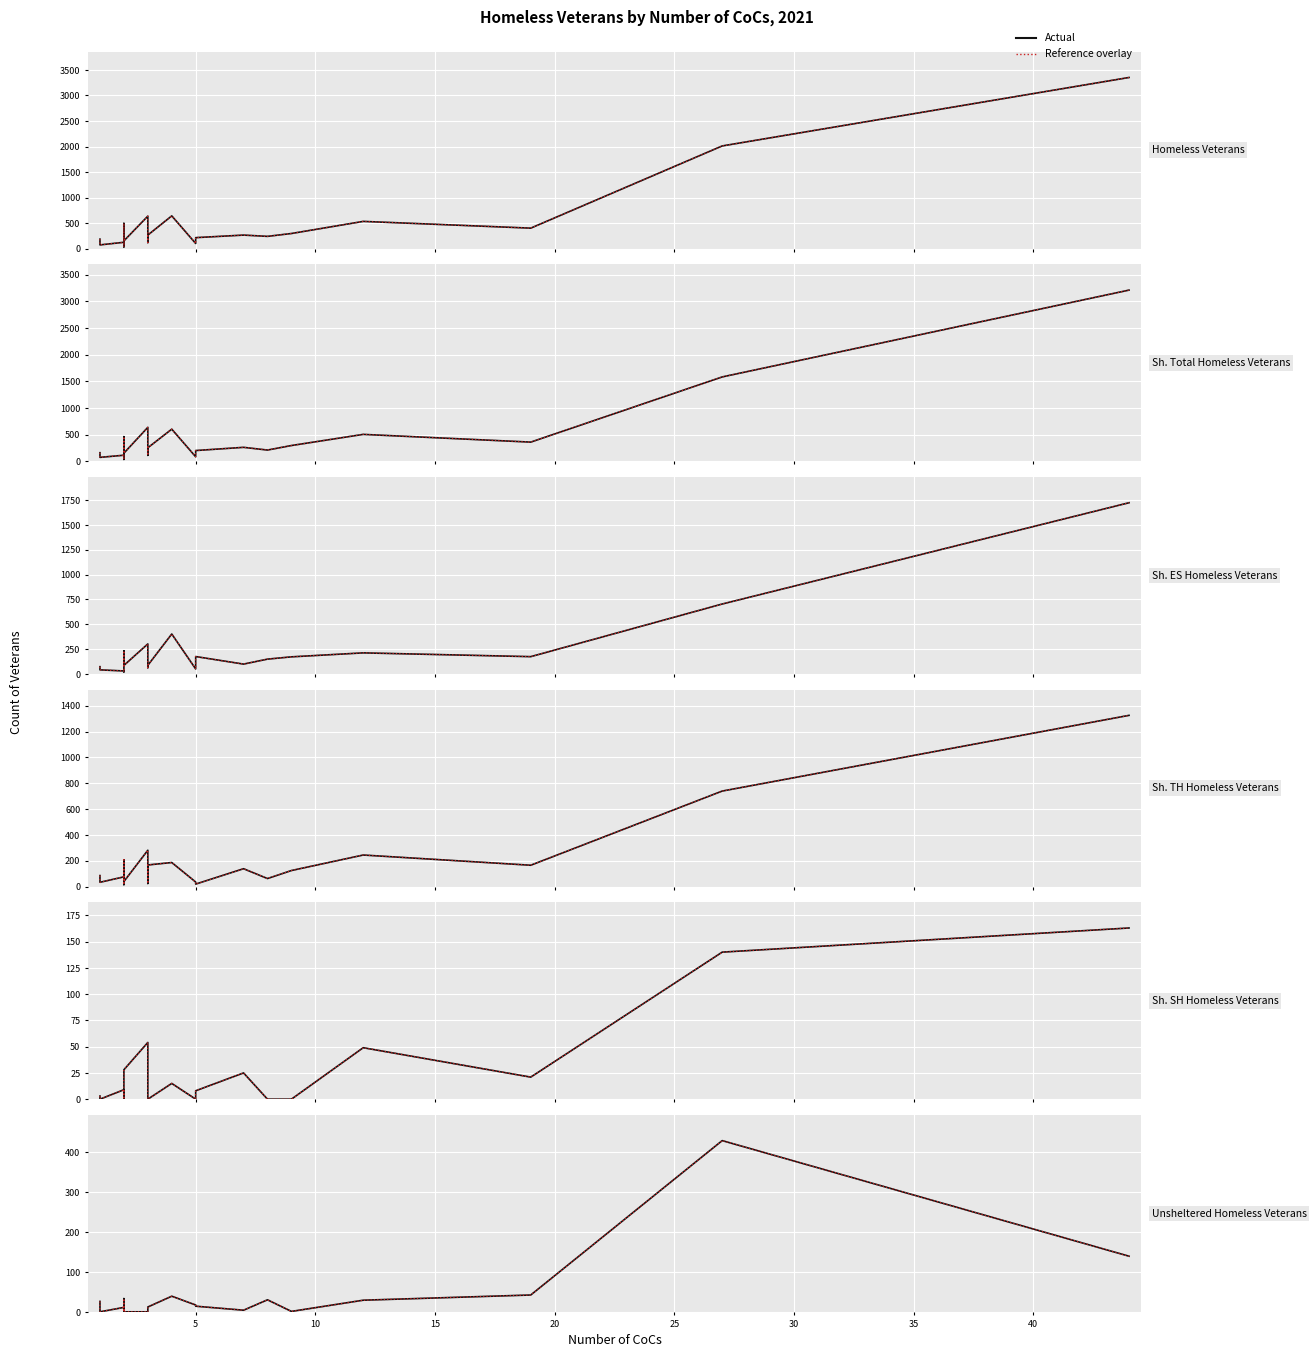

How many intersections are there between Sheltered TH Homeless Veterans, 2021 and Sheltered SH Homeless Veterans, 2021?

2